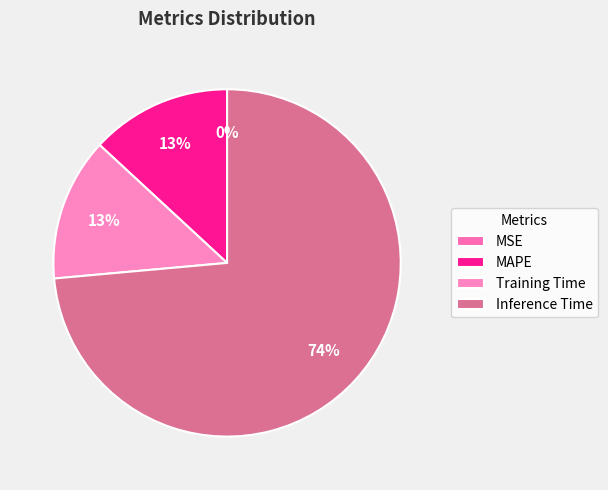

Is there a majority slice in this chart?

Yes